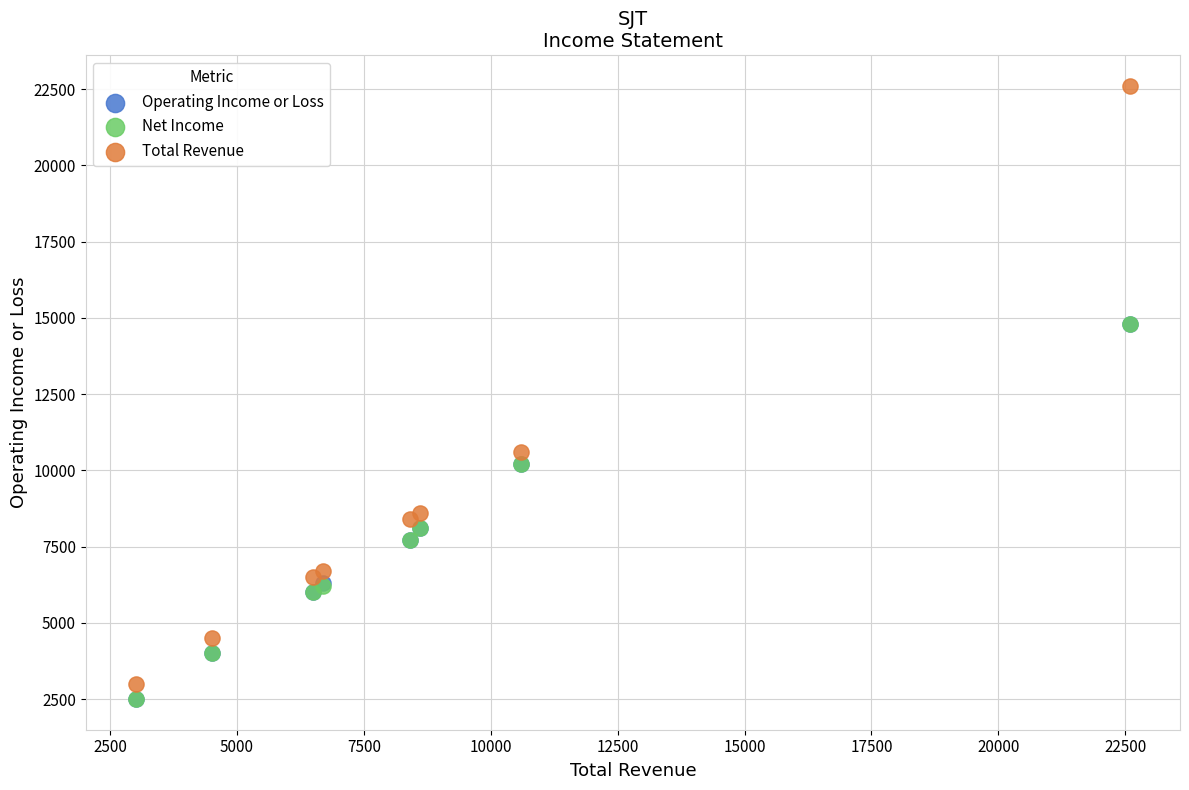

What are all the series names shown in the legend?

Operating Income or Loss, Net Income, Total Revenue